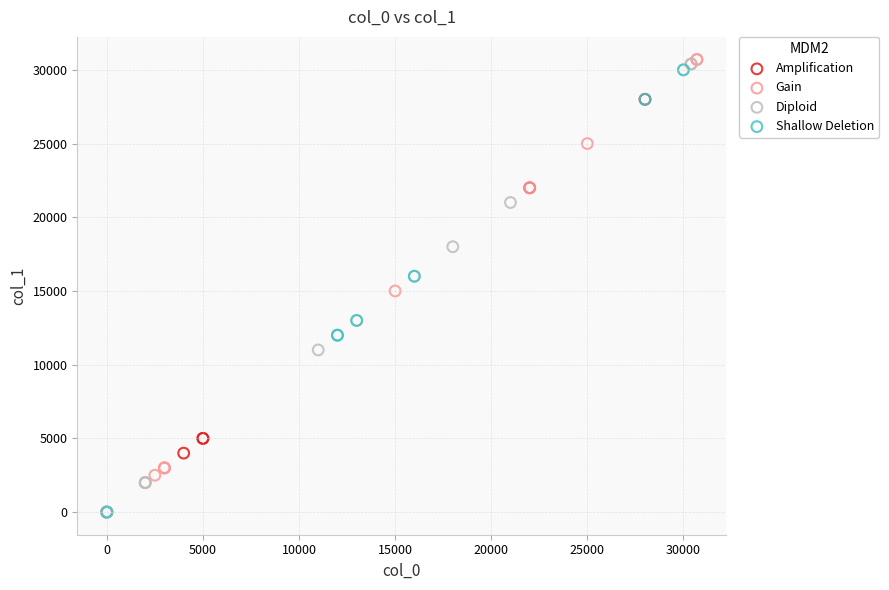

Which series reaches the maximum Y coordinate?

Gain